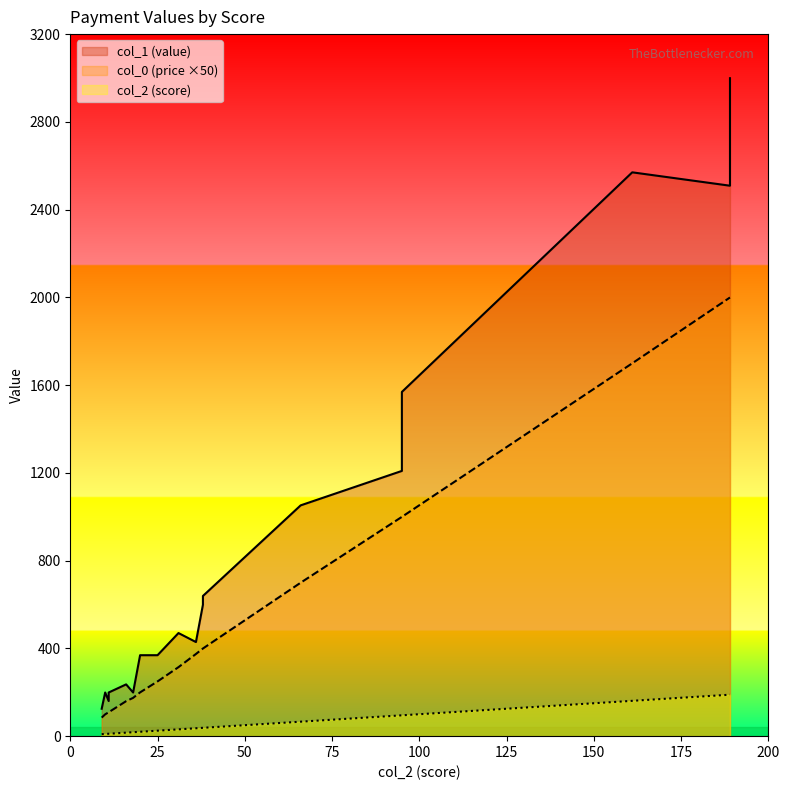

How many data points in col_2 (score) are less than 36?

9